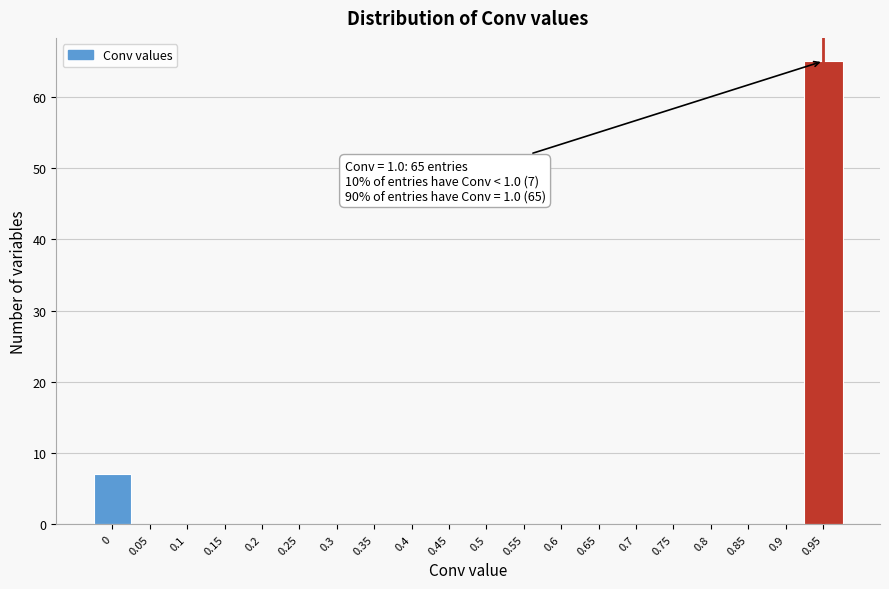

Reading left to right, extract all data points from this chart.

0=7	0.05=0	0.1=0	0.15=0	0.2=0	0.25=0	0.3=0	0.35=0	0.4=0	0.45=0	0.5=0	0.55=0	0.6=0	0.65=0	0.7=0	0.75=0	0.8=0	0.85=0	0.9=0	0.95=65